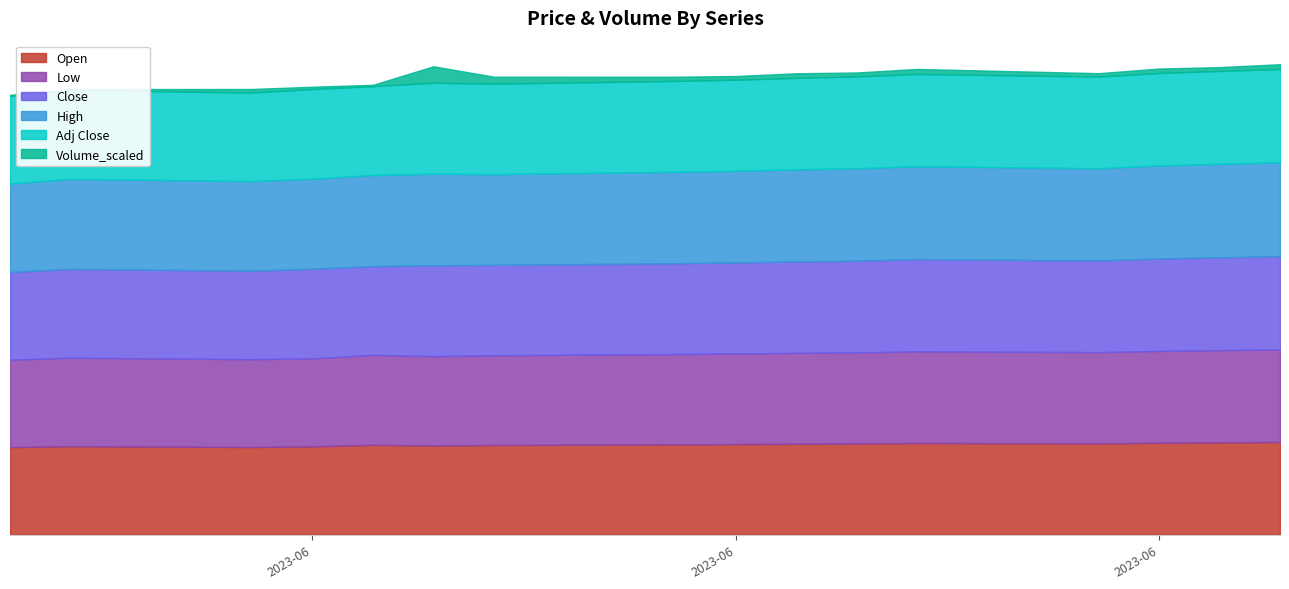

List the series in order of their peak value, lowest first.

Volume_scaled, Low, Open, Close, Adj Close, High